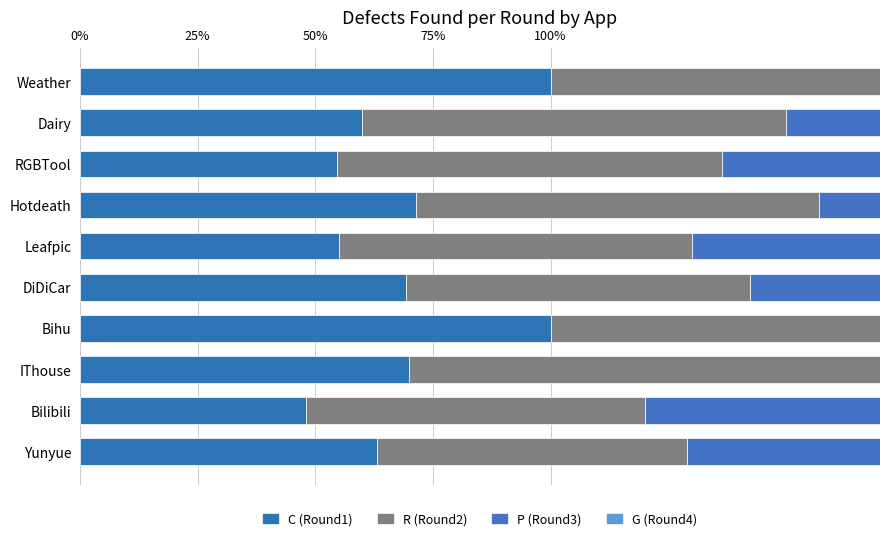

How many bars are there in each group?

4